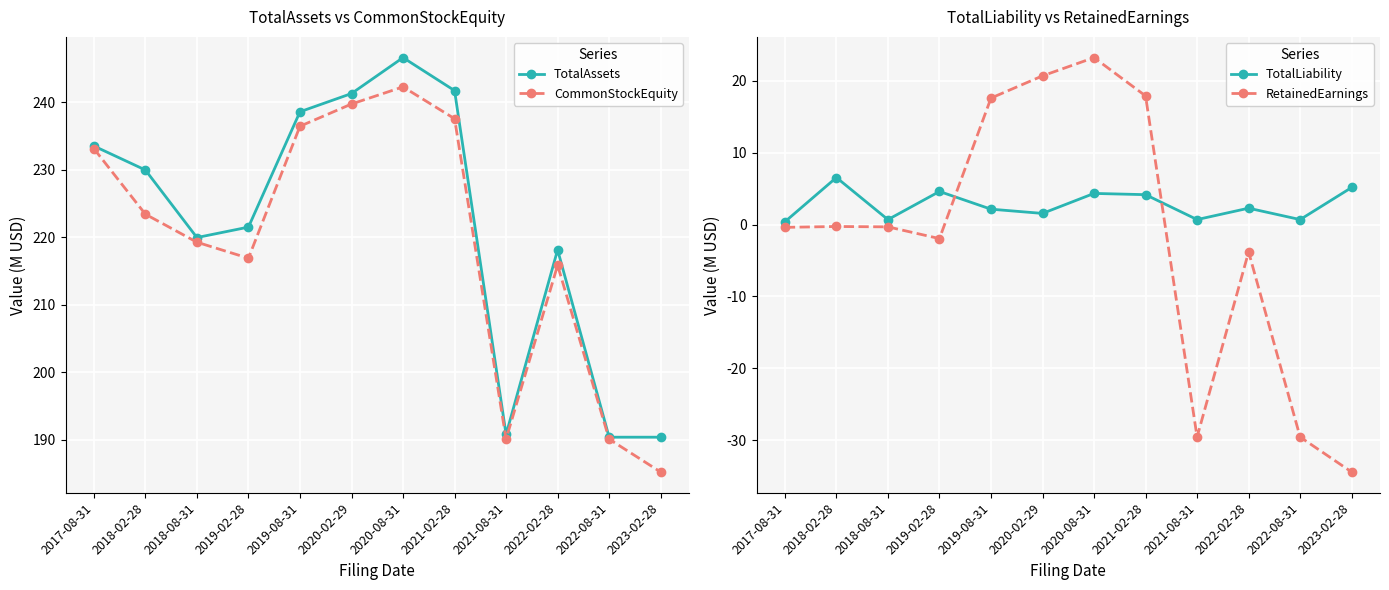

What position from the right is 2018-08-31?

10